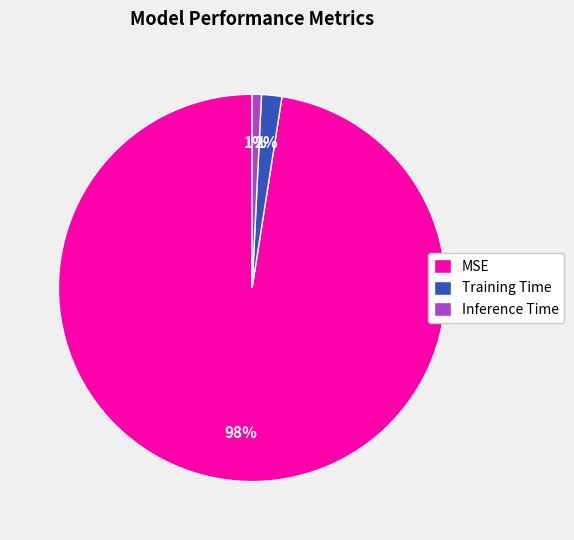

How many slices are in this pie chart?

3